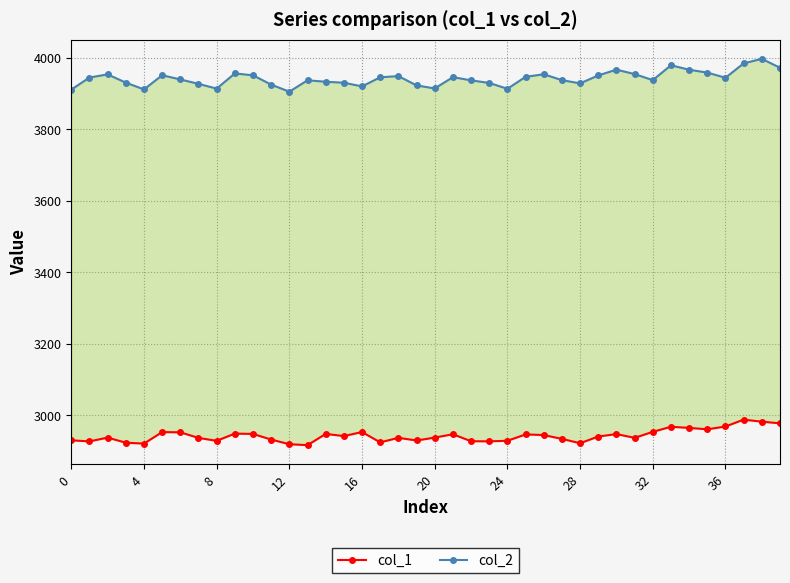

Which series has the largest total across all categories?

col_2